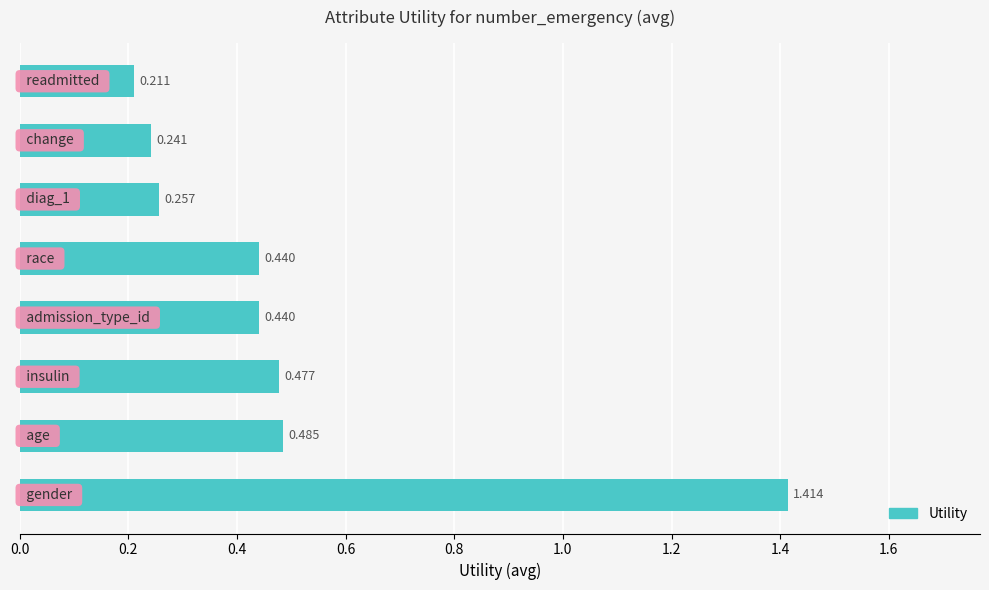

What is the smallest value displayed?

0.2